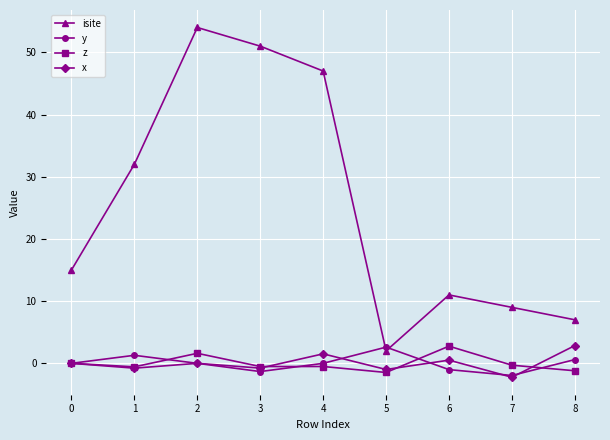

What are all the series names shown in the legend?

isite, y, z, x